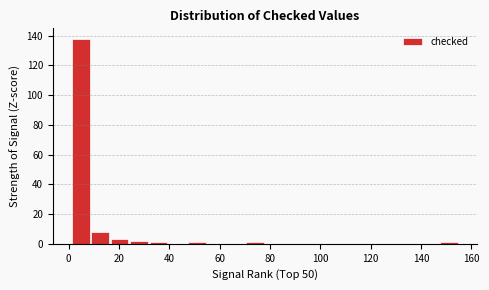

Around what value on the x-axis is the tallest bar? Give the approximate position of its centre, as read against the axis.

4